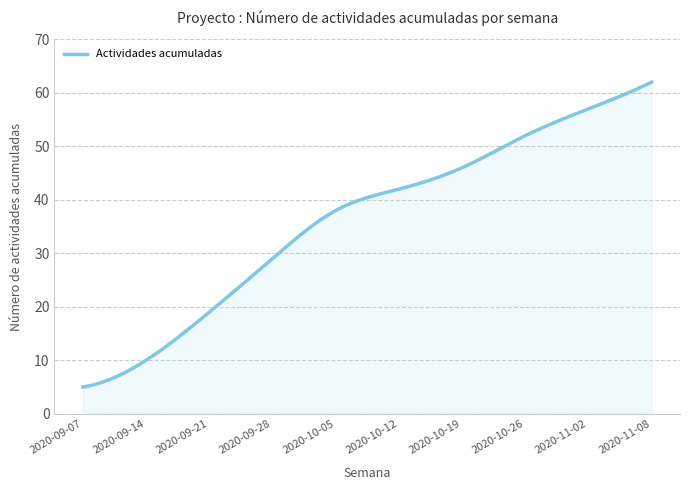

What is the difference between the maximum and minimum values?

57.0